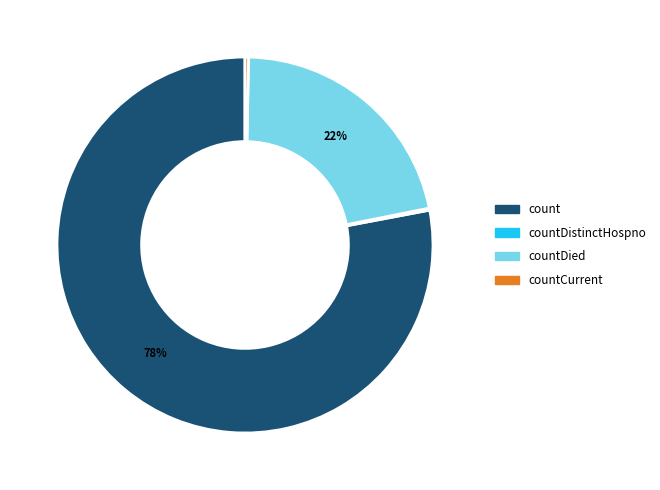

Is there any slice that represents more than half of the pie?

Yes